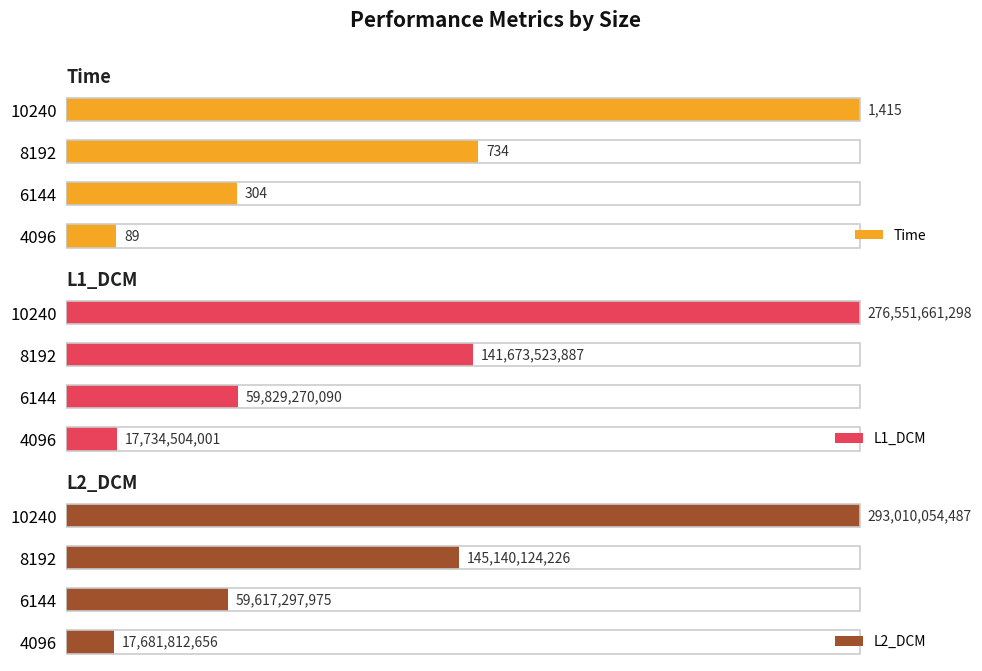

How many data points does each series have?

4